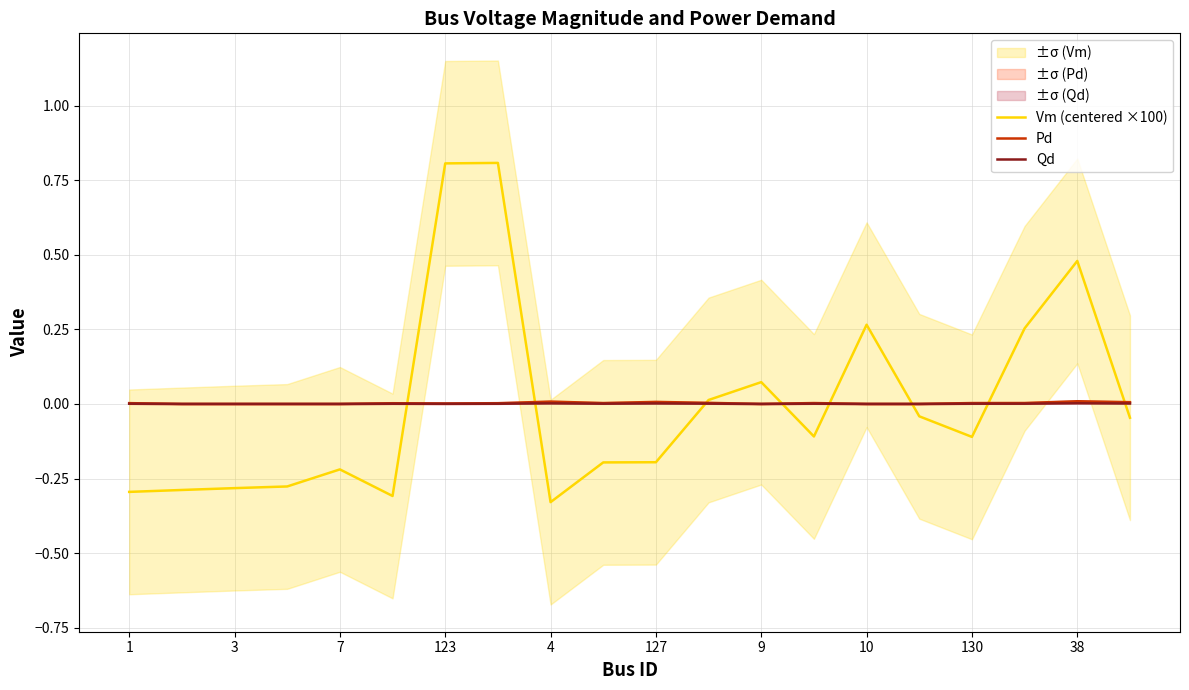

List the series in order of their overall mean, highest first.

Pd, Qd, Vm (centered ×100)